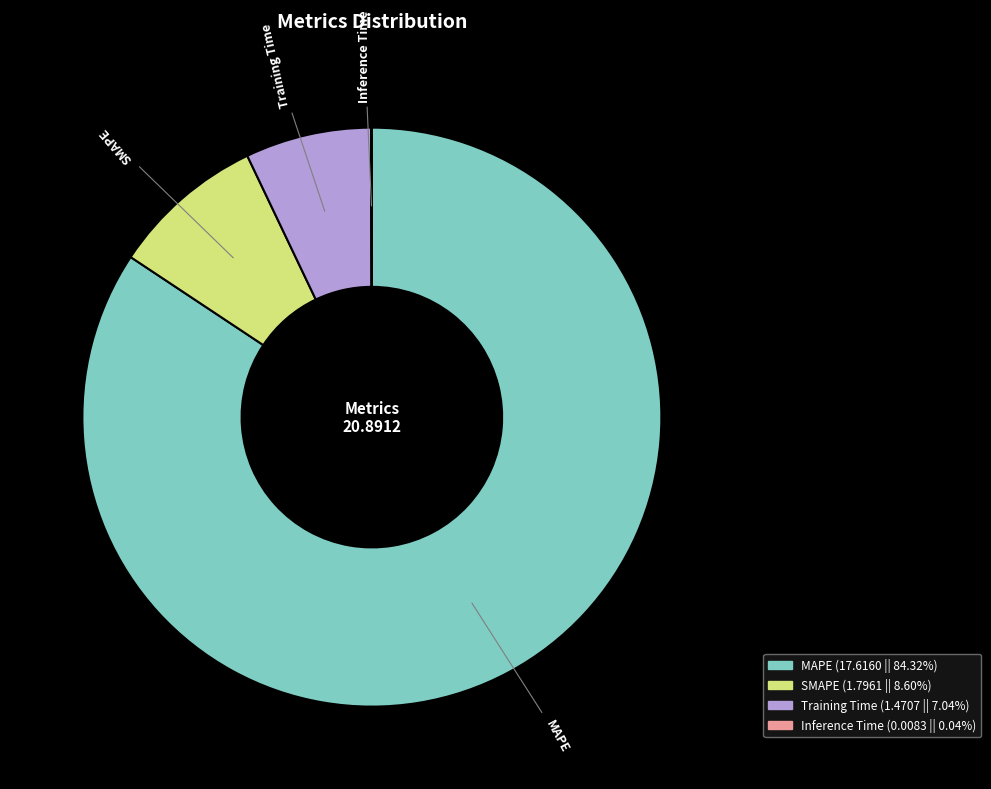

The Training Time slice represents 7% of the pie. True or false?

True